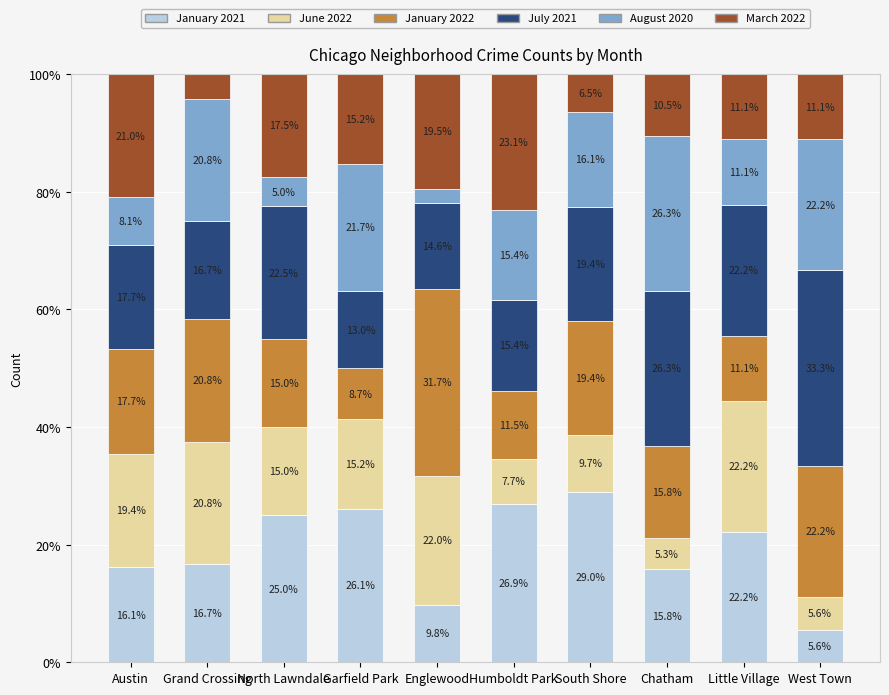

Rank the categories by January 2021 value from lowest to highest.

West Town, Englewood, Chatham, Austin, Grand Crossing, Little Village, North Lawndale, Garfield Park, Humboldt Park, South Shore